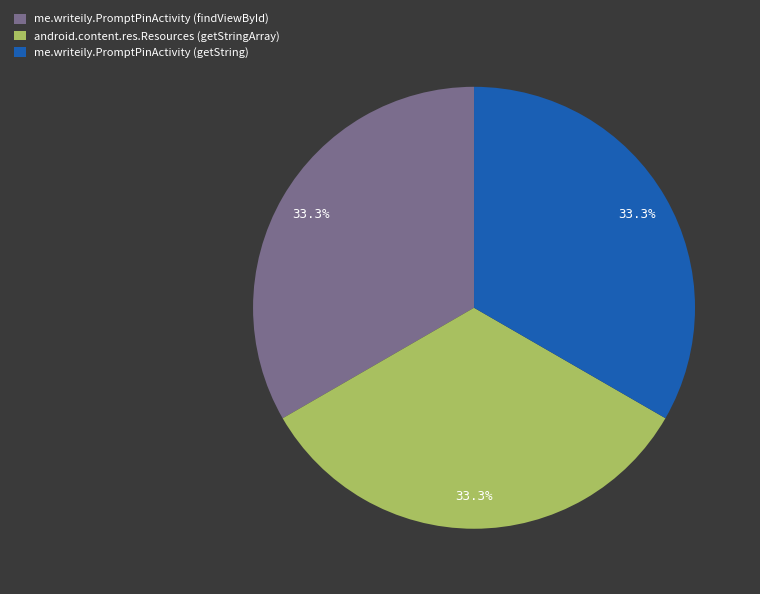

What is the ratio of the value at me.writeily.PromptPinActivity (getString) to the value at me.writeily.PromptPinActivity (findViewById)?

1.0